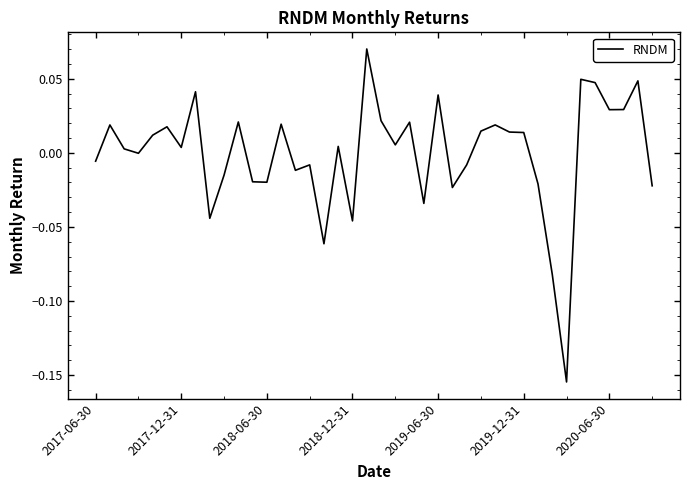

How many lines are shown in the chart?

1